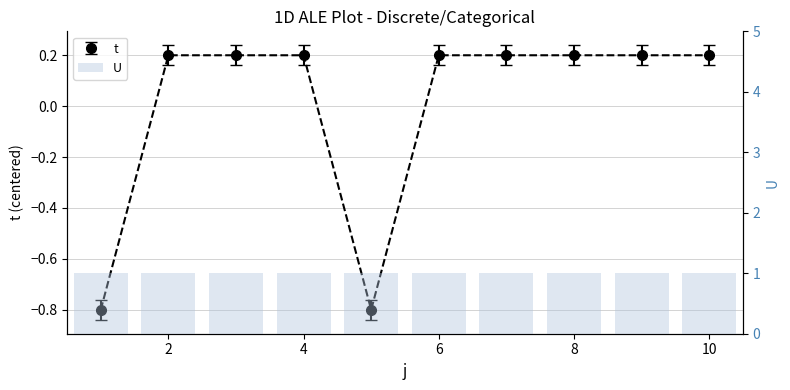

Where is the data nearest to the value 0?

2